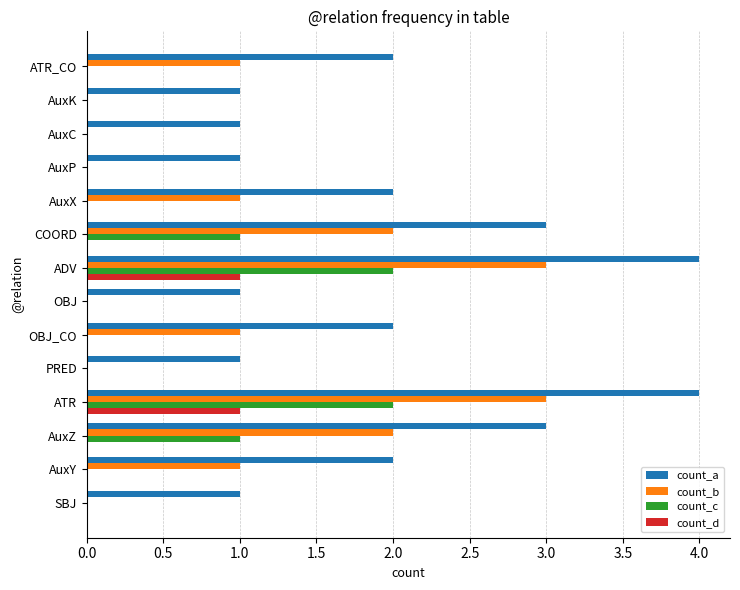

The count_b series shows 1 at AuxC. True or false?

False